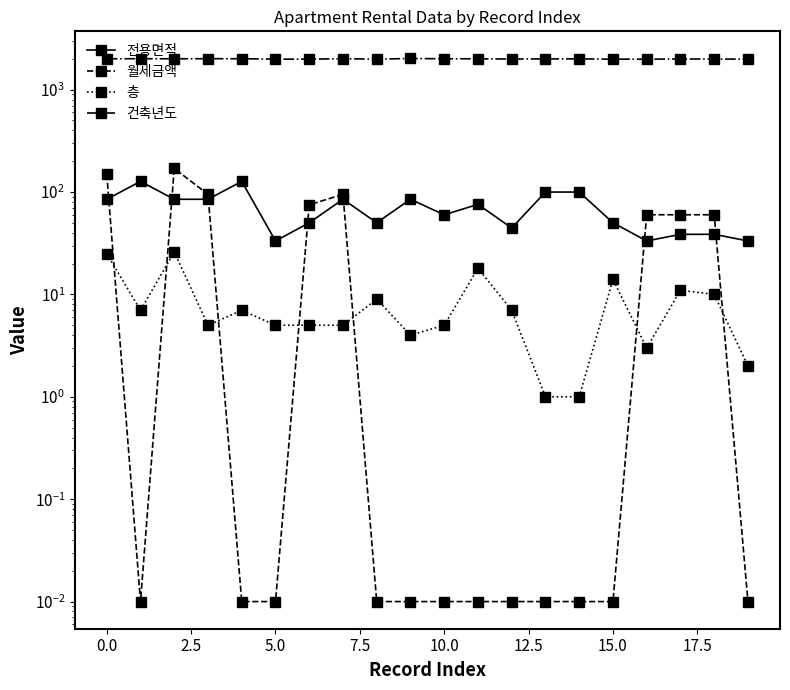

Is the value of 월세금액 at 15.0 greater than the value of 층 at 0.0?

No